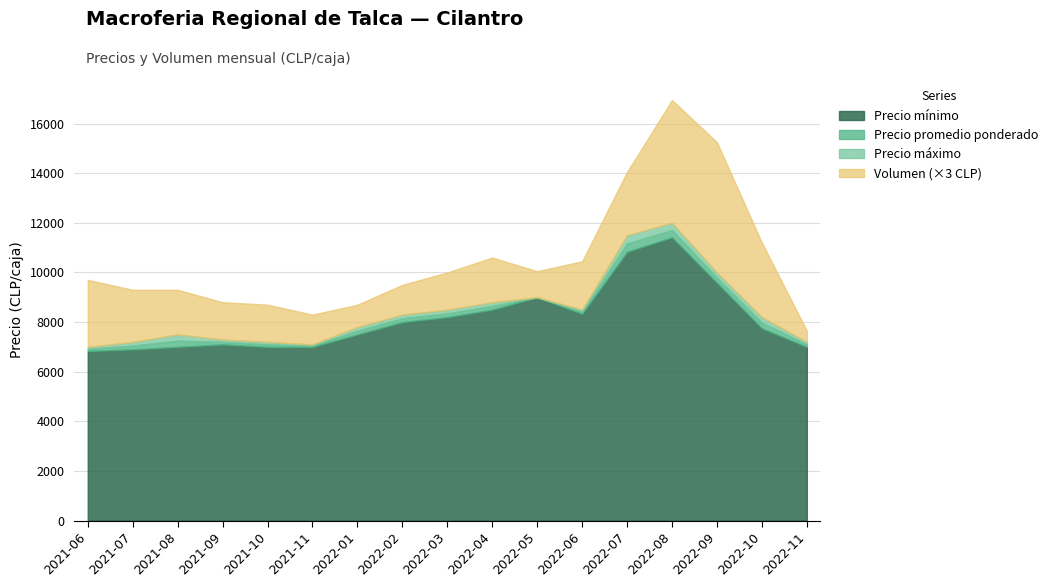

At which category is the sum across all series the highest?

2022-08